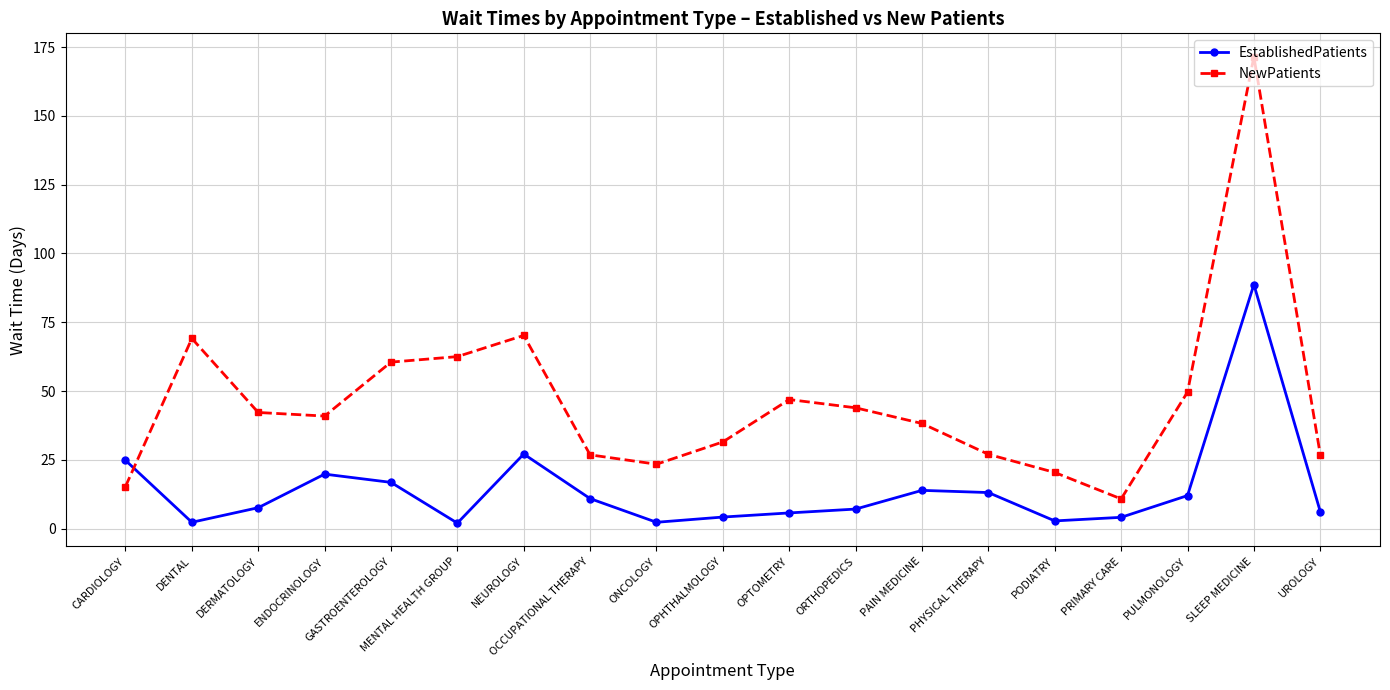

How many interior local peaks does the NewPatients series have?

4